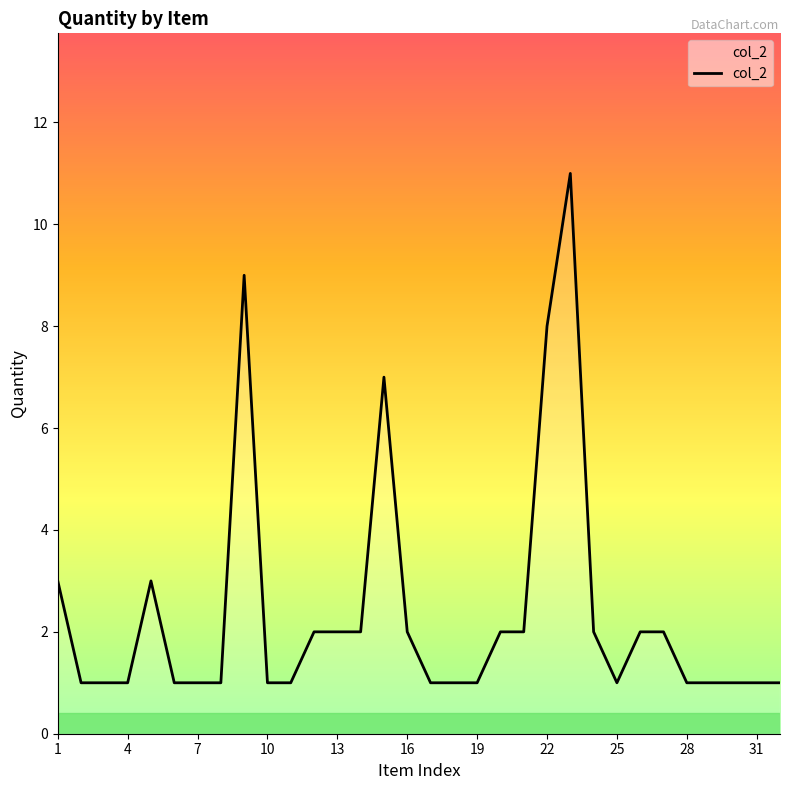

Reading left to right, transcribe all the data shown in this chart.

3	1	1	1	3	1	1	1	9	1	1	2	2	2	7	2	1	1	1	2	2	8	11	2	1	2	2	1	1	1	1	1